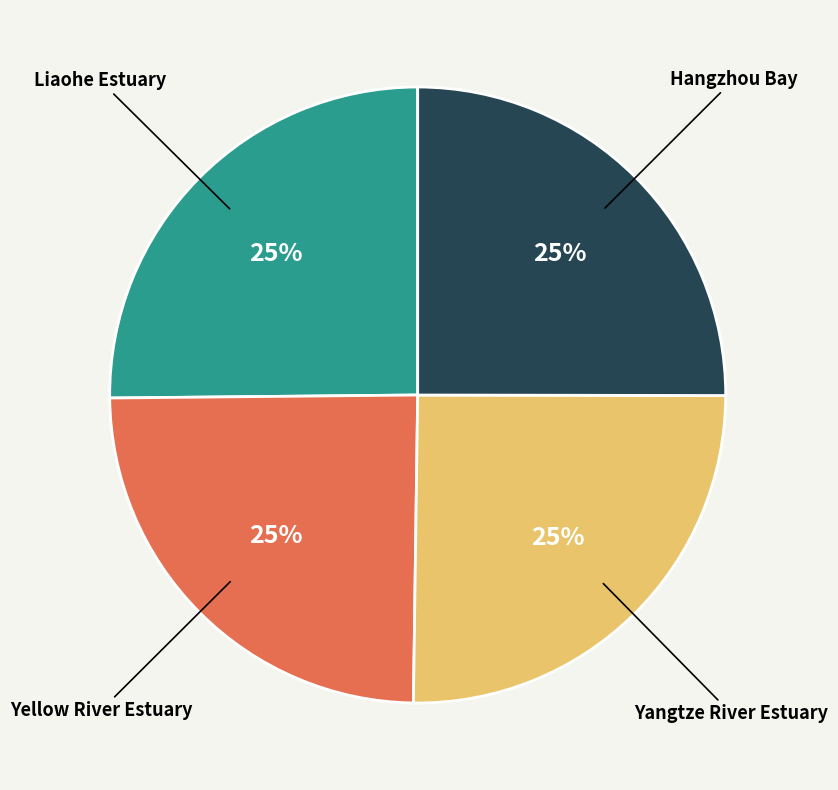

Does any single category account for the majority?

No